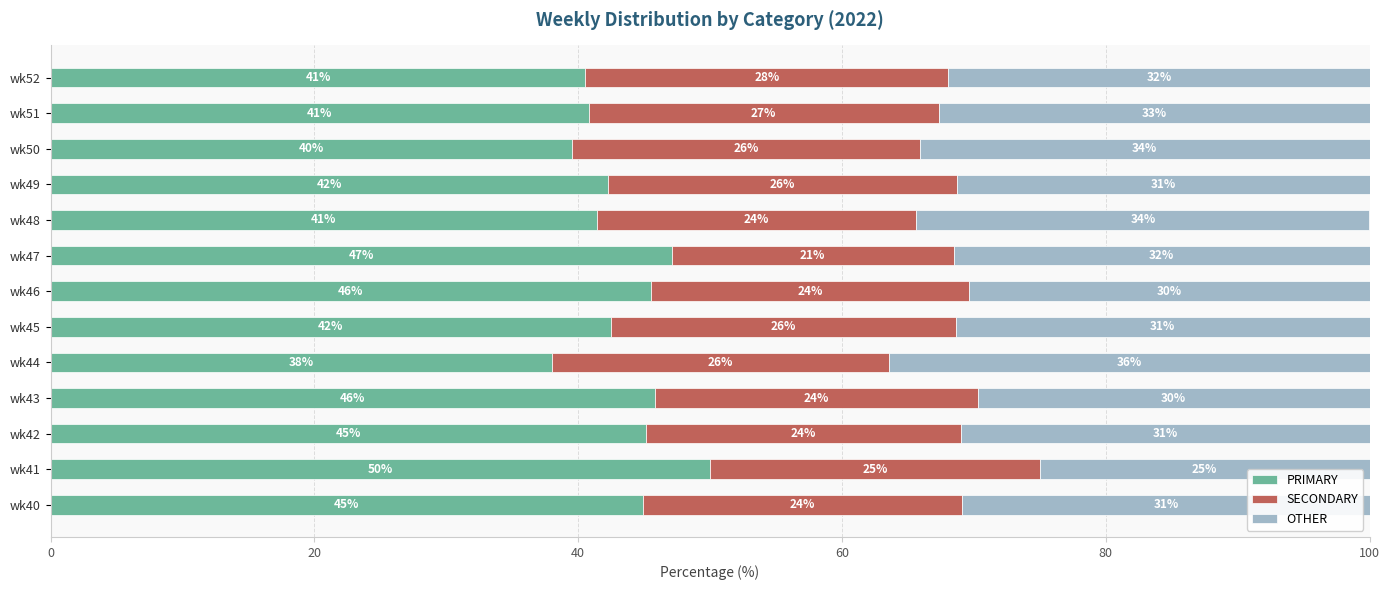

Is it true that PRIMARY equals 41.4 at wk48?

True